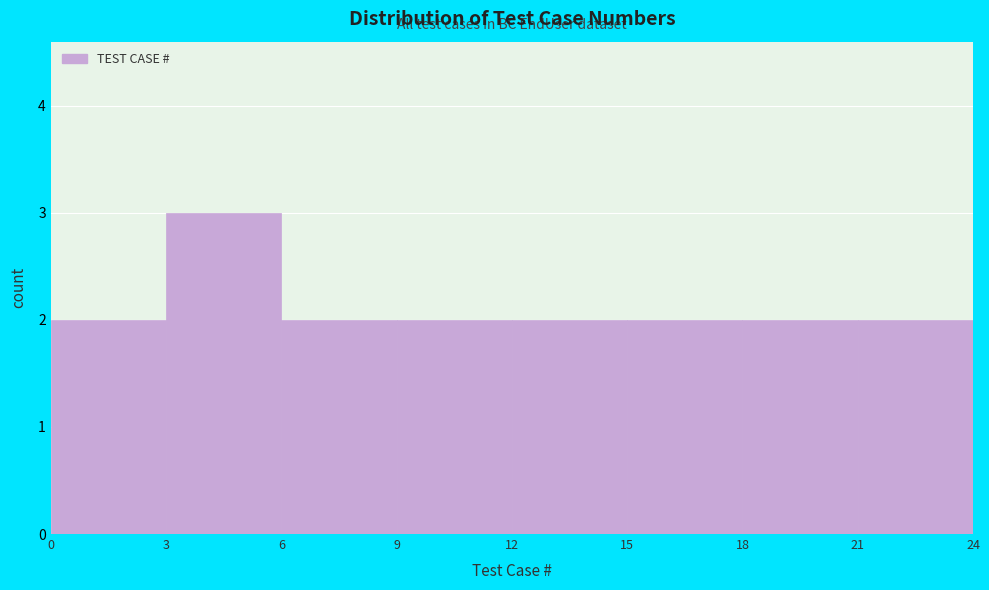

Which range on the x-axis has the tallest bar?

3 to 6